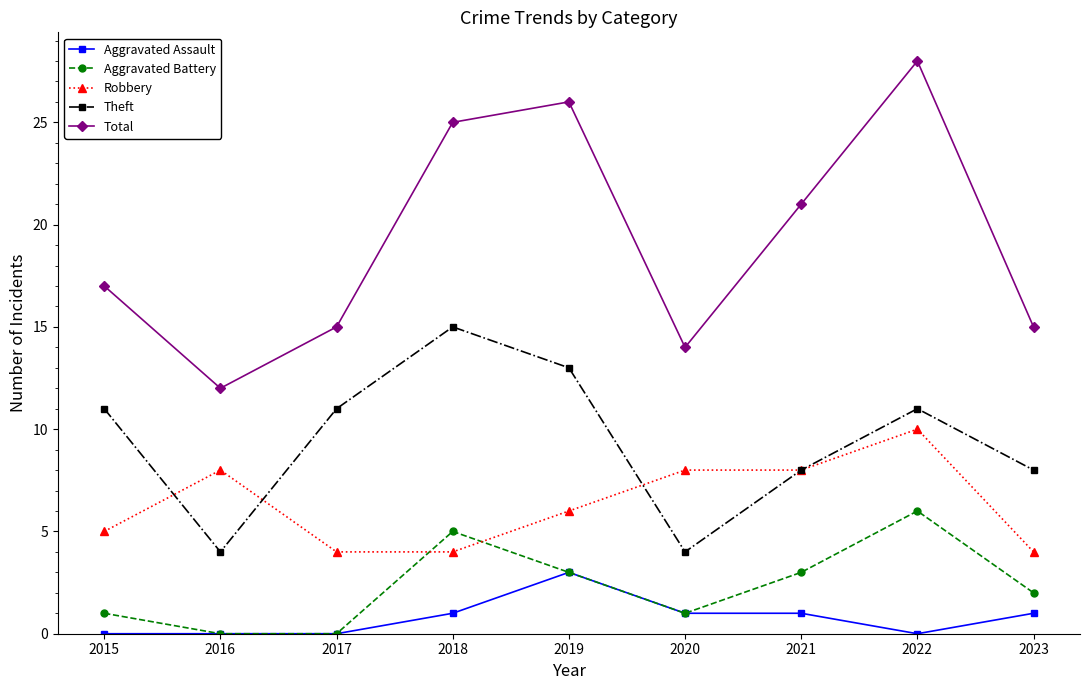

What is the value of the Robbery point at the 2nd from the left?

8